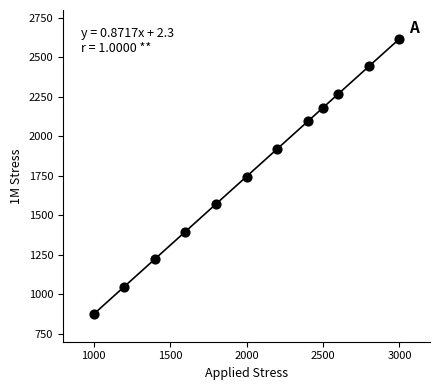

What is the range of X values (max minus min)?

2000.0